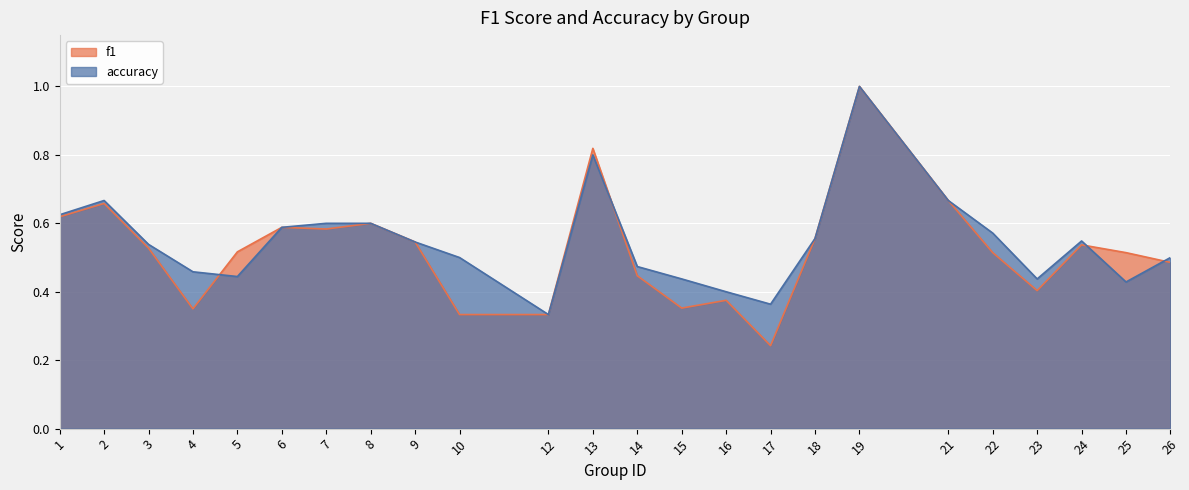

What are all the series names shown in the legend?

f1, accuracy